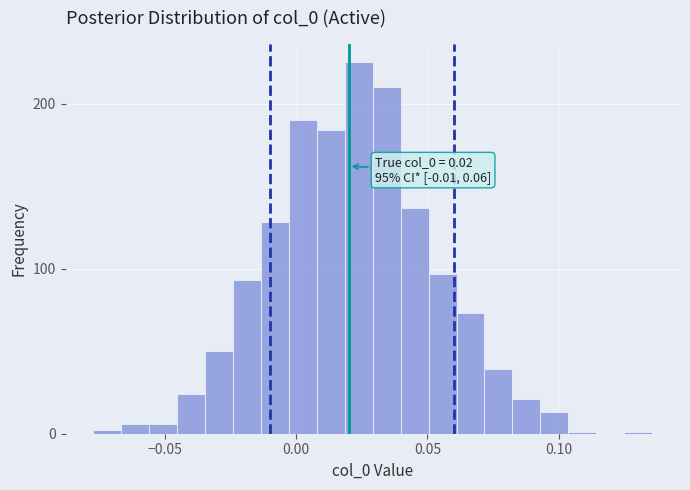

Read against the x-axis, roughly where is the centre of the tallest bar?

0.025